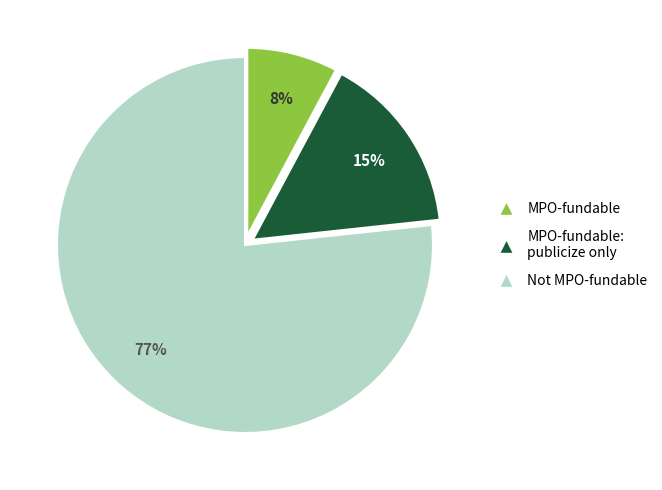

Does any single category account for the majority?

Yes